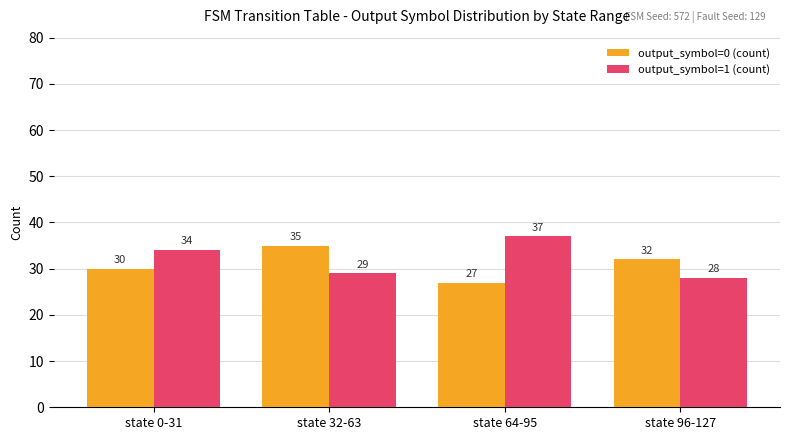

The output_symbol=1 (count) series shows 9 at state 96-127. True or false?

False